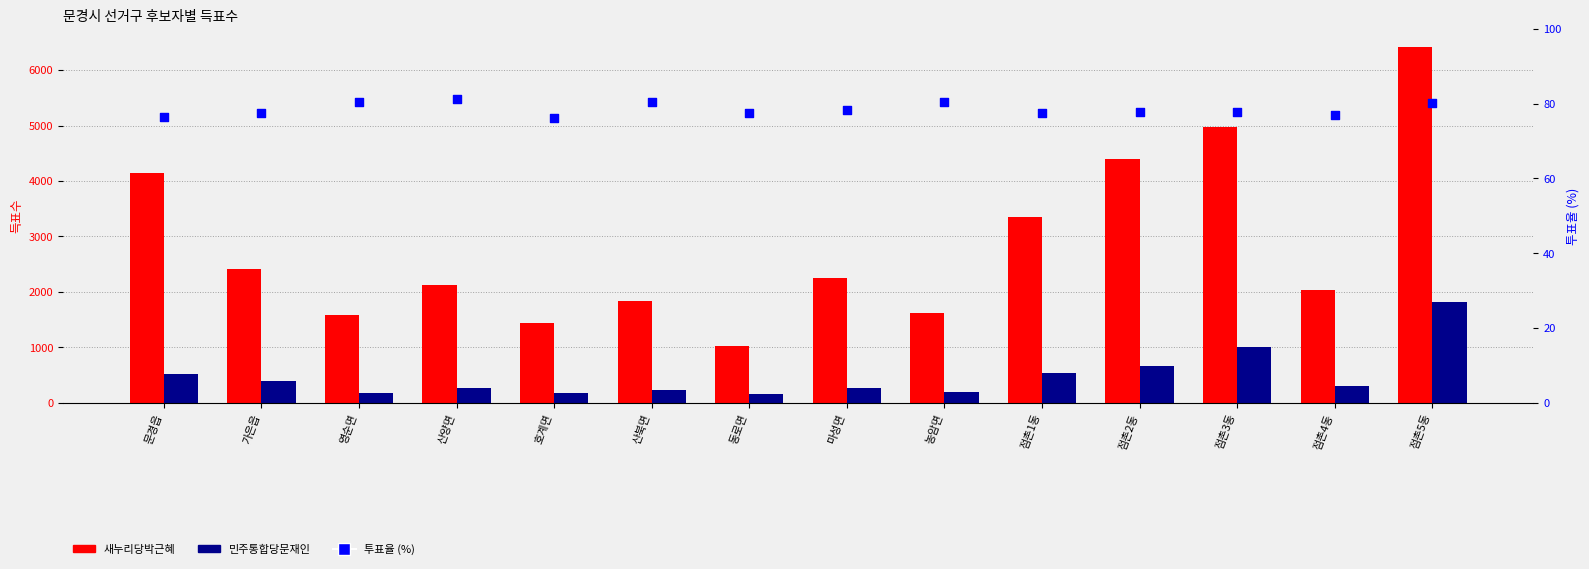

What is the total value across all series at 가은읍?

2867.6